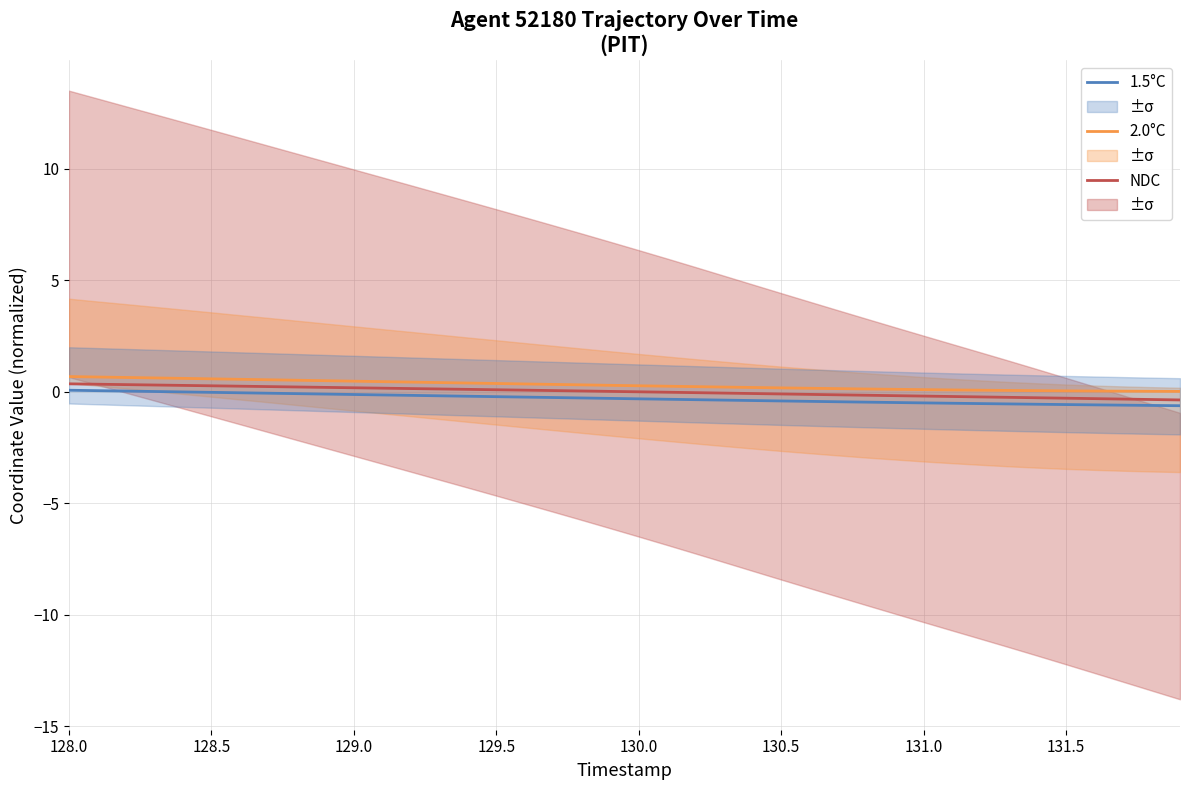

What is the minimum value shown in the chart?

-0.6